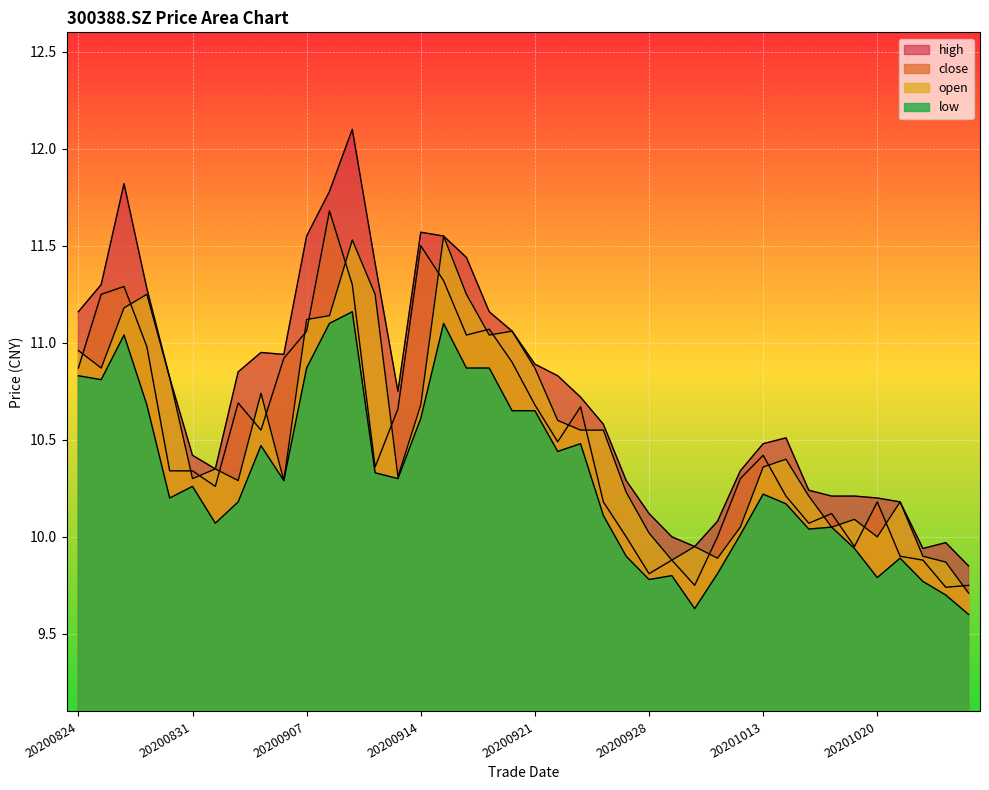

The value of close at 20200917 is 11.1. True or false?

True